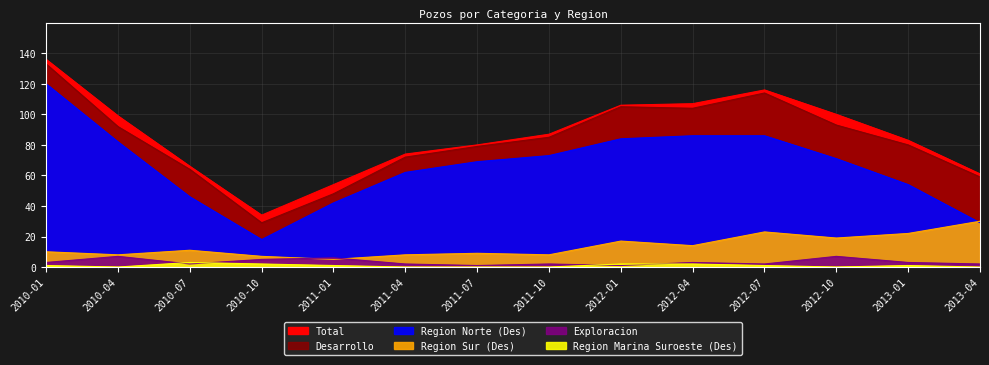

Is the value of Exploracion at 2010-04 greater than the value of Desarrollo at 2011-10?

No